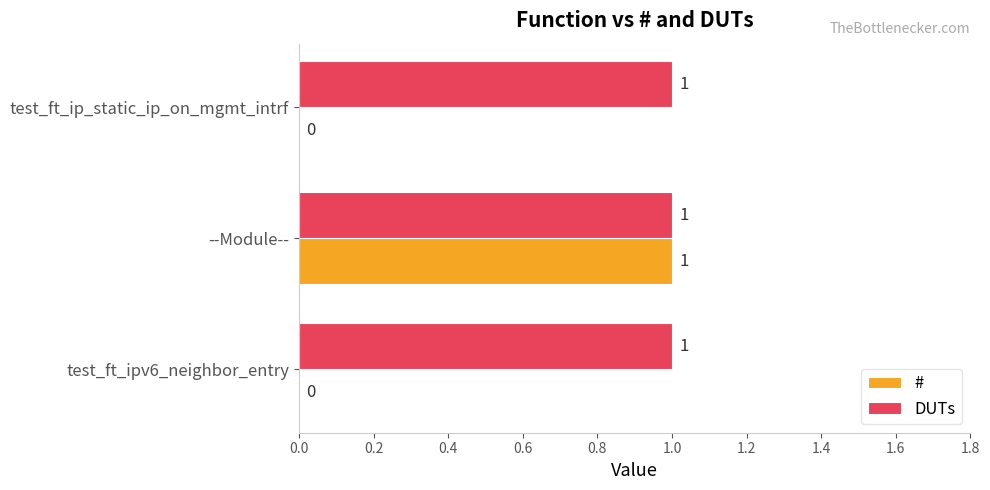

Is it true that DUTs equals 0 at --Module--?

False